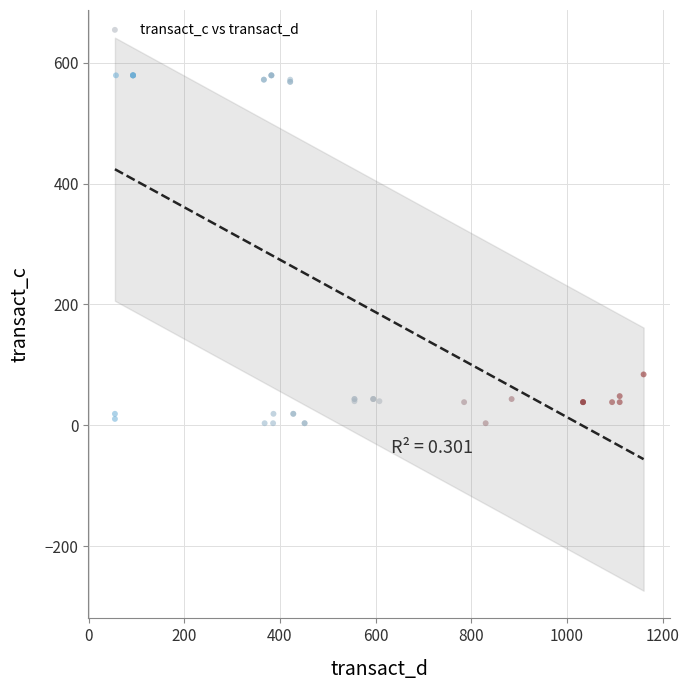

What Y value in the scatter plot is closest to 291?

84.3